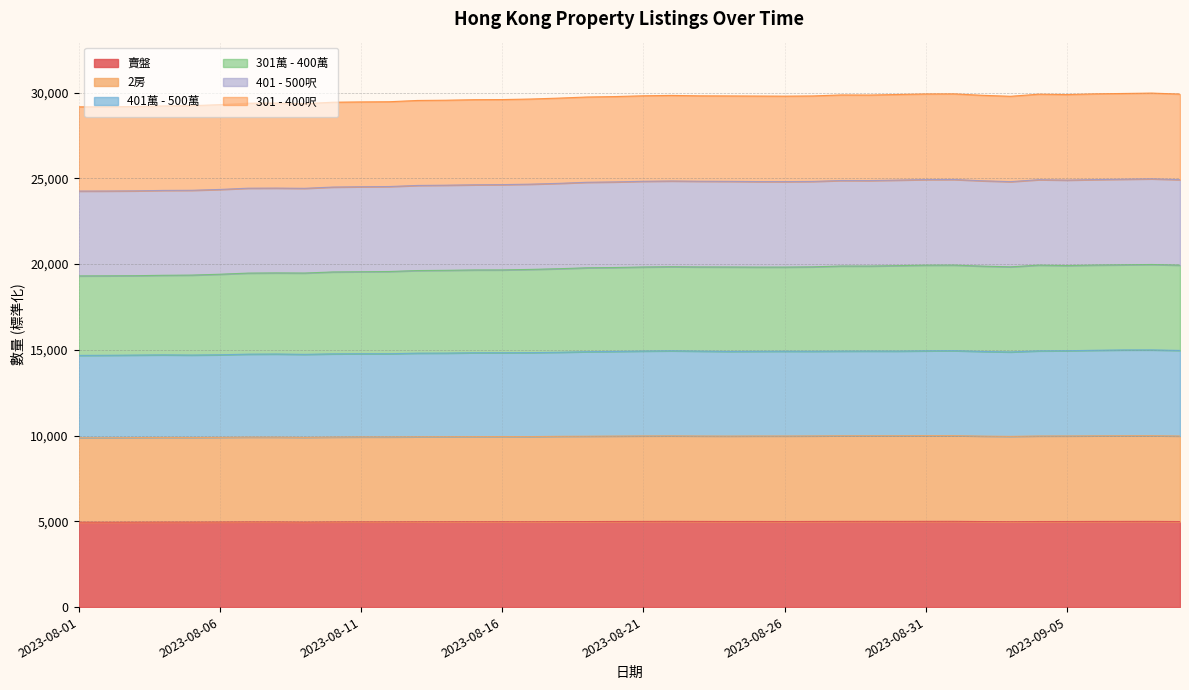

Does the chart have visible grid lines?

Yes